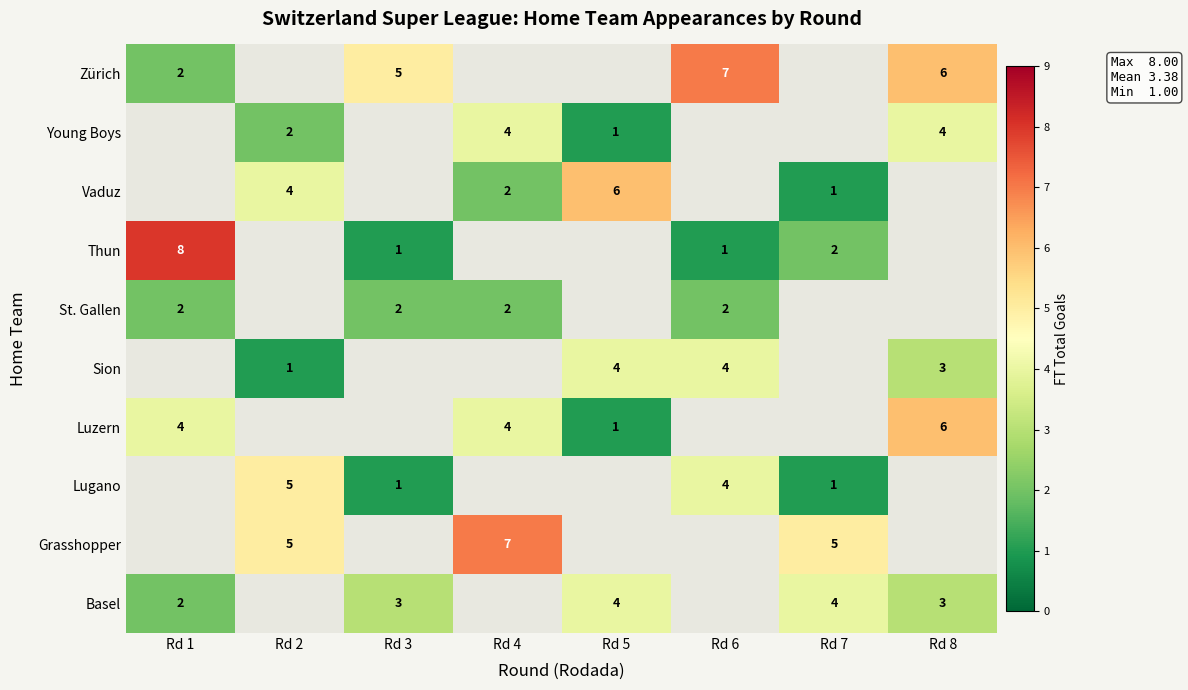

What is the minimum value shown in the chart?

1.0